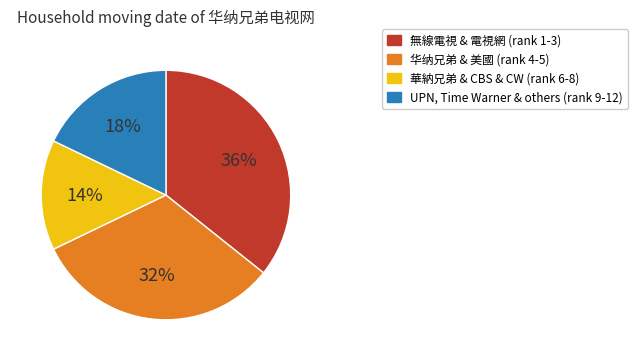

Is there any slice that represents more than half of the pie?

No